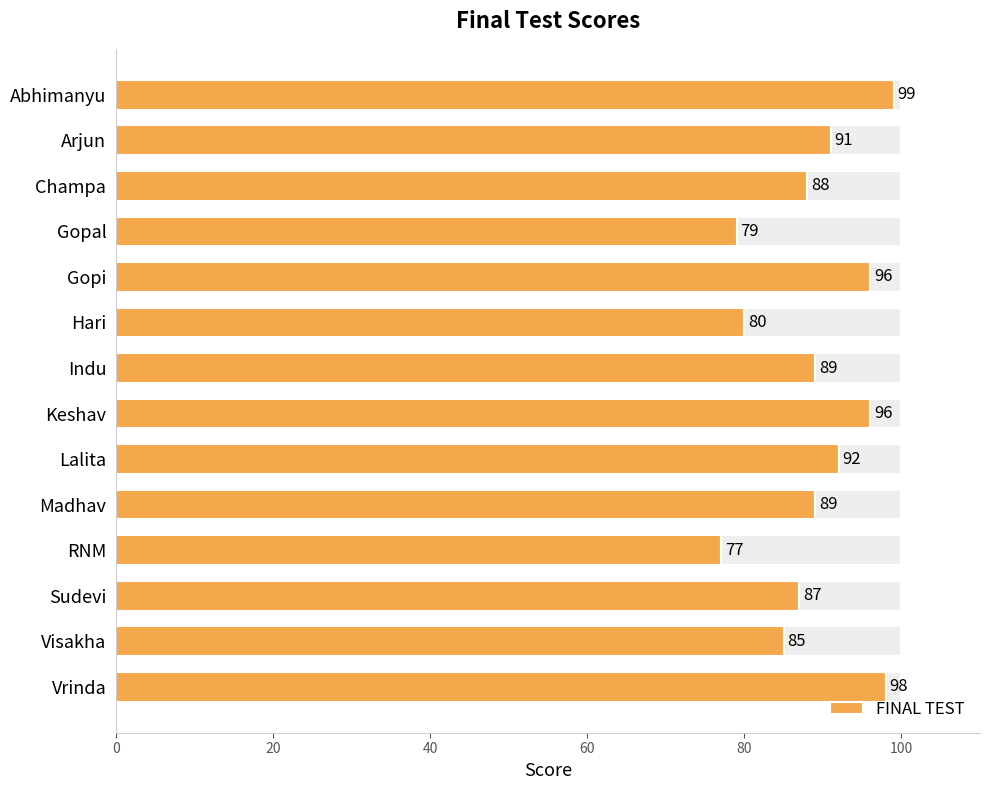

The value of FINAL TEST at Abhimanyu is 147. True or false?

False